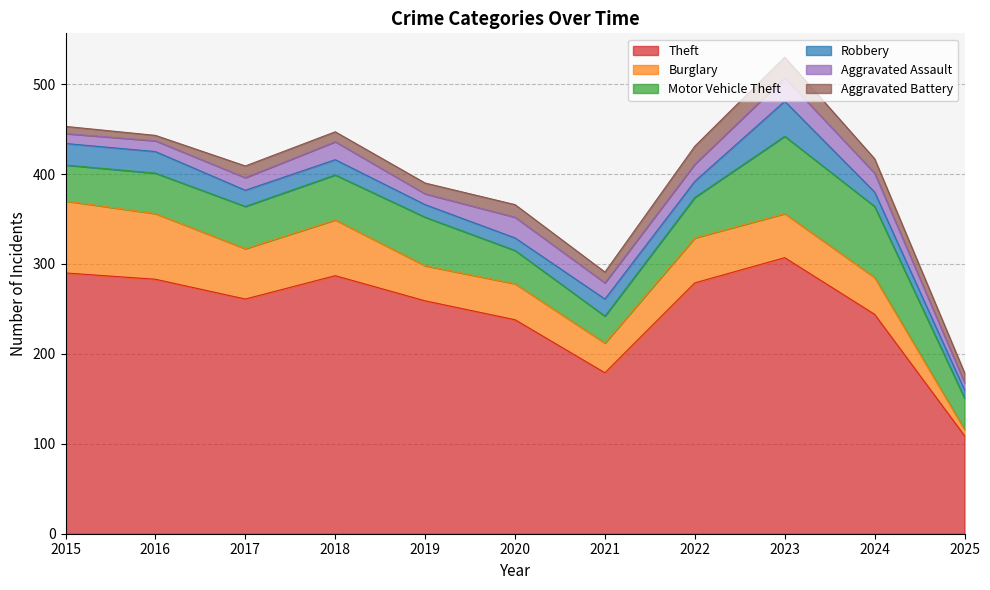

True or false: Aggravated Assault and Theft cross at least once.

False